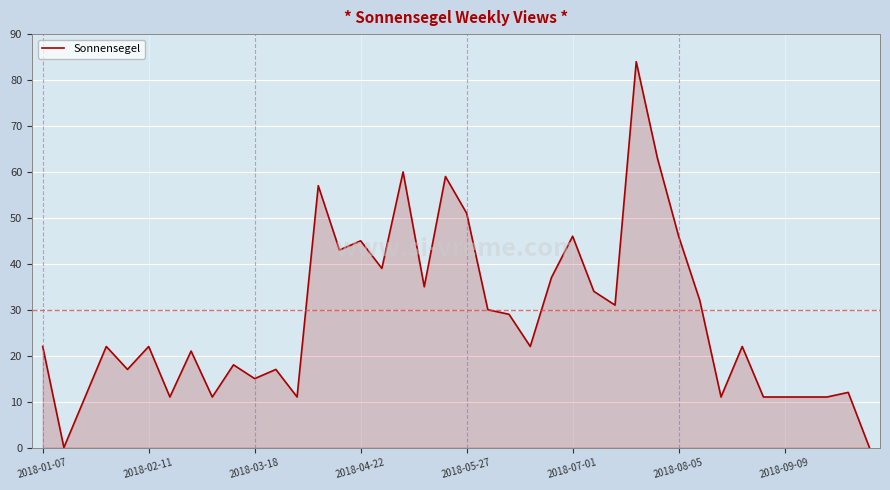

Reading left to right, what are all the values shown in this chart?

22	0	11	22	17	22	11	21	11	18	15	17	11	57	43	45	39	60	35	59	51	30	29	22	37	46	34	31	84	63	46	32	11	22	11	11	11	11	12	0